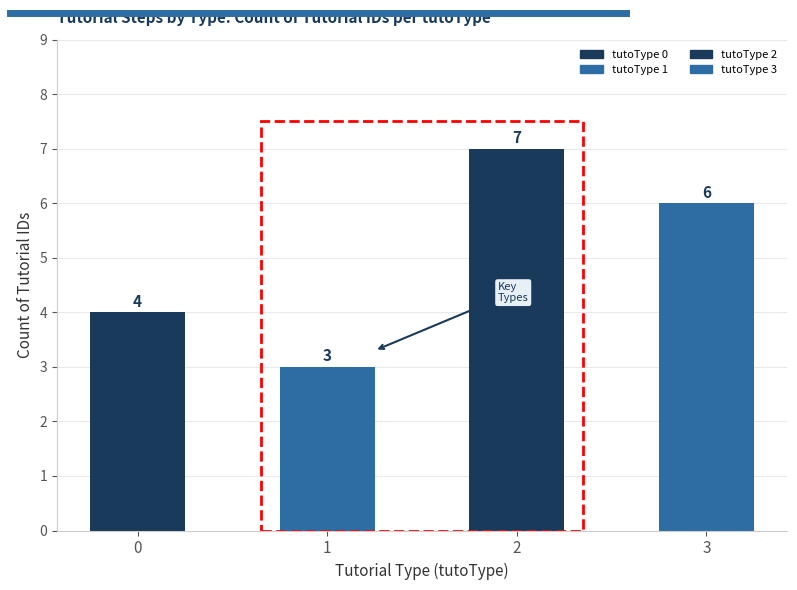

What is the sum of all values?

20